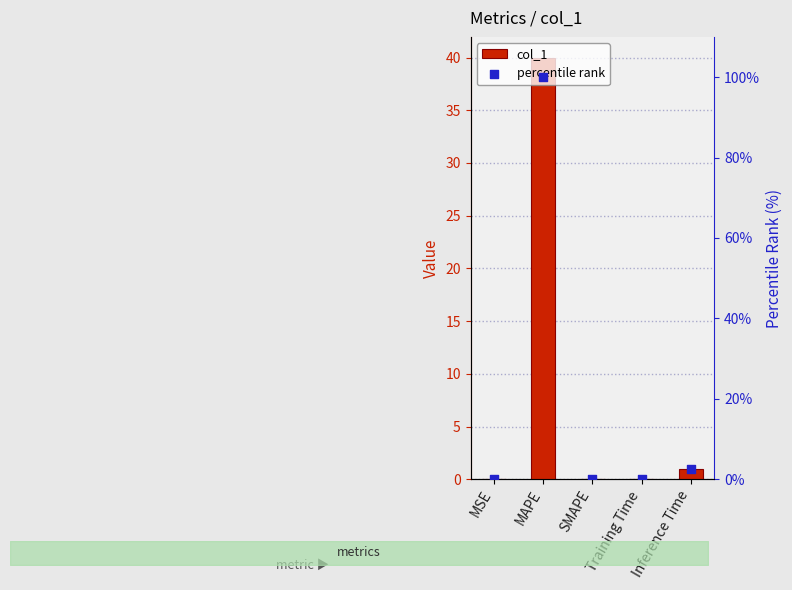

Which series has the widest spread of Y values?

percentile rank